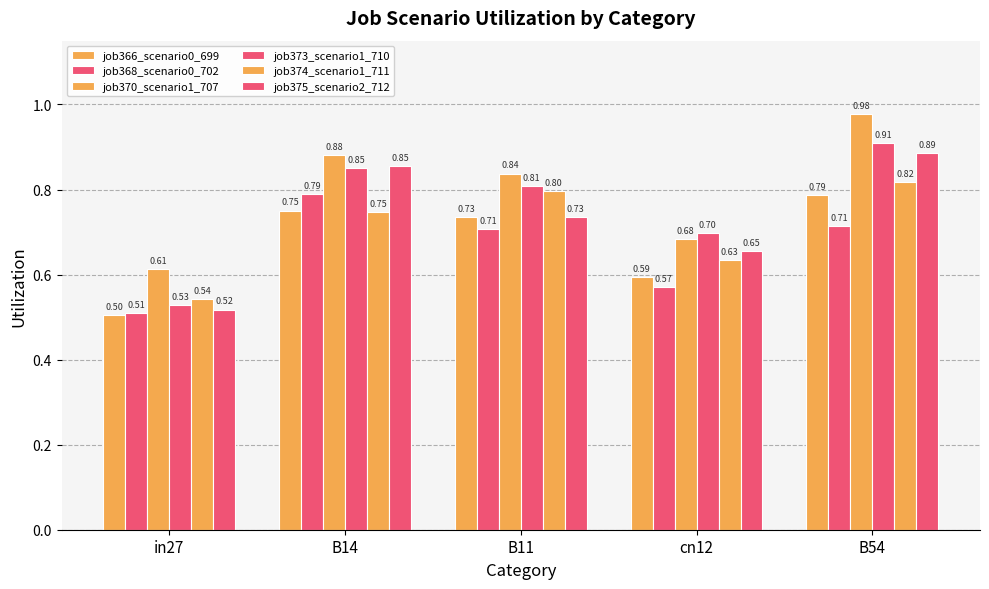

True or false: job368_scenario0_702 has a value of 0.7 at B11.

True